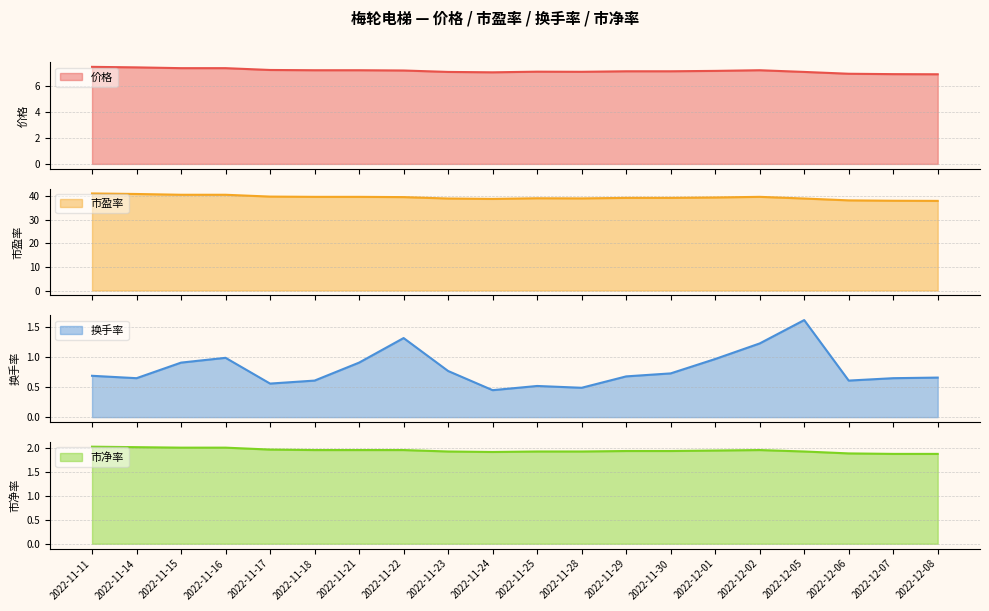

What is the greatest value displayed?

41.1